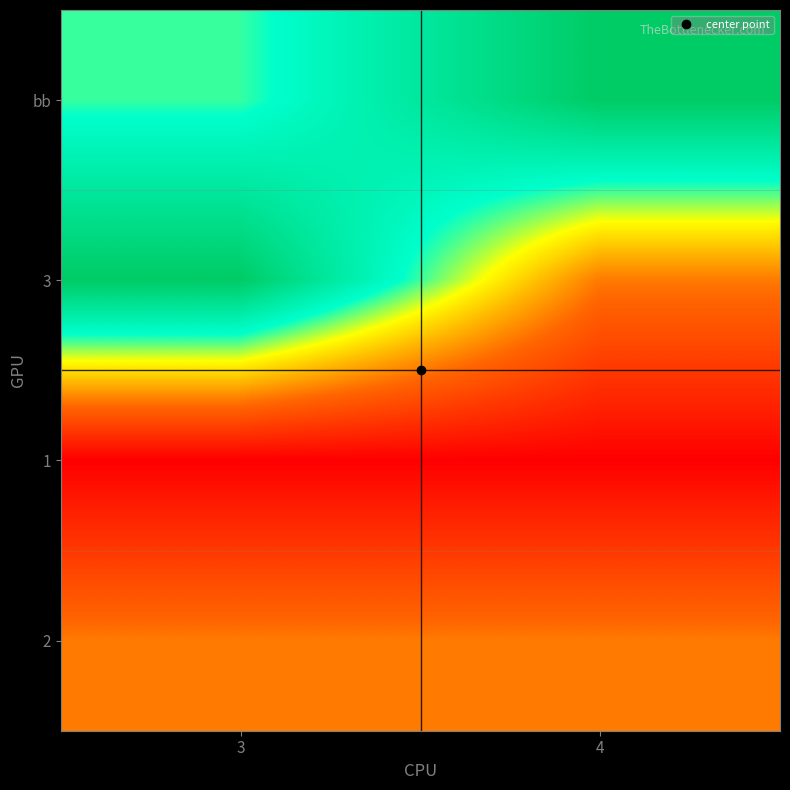

Between 4 and 3, which is larger?

4